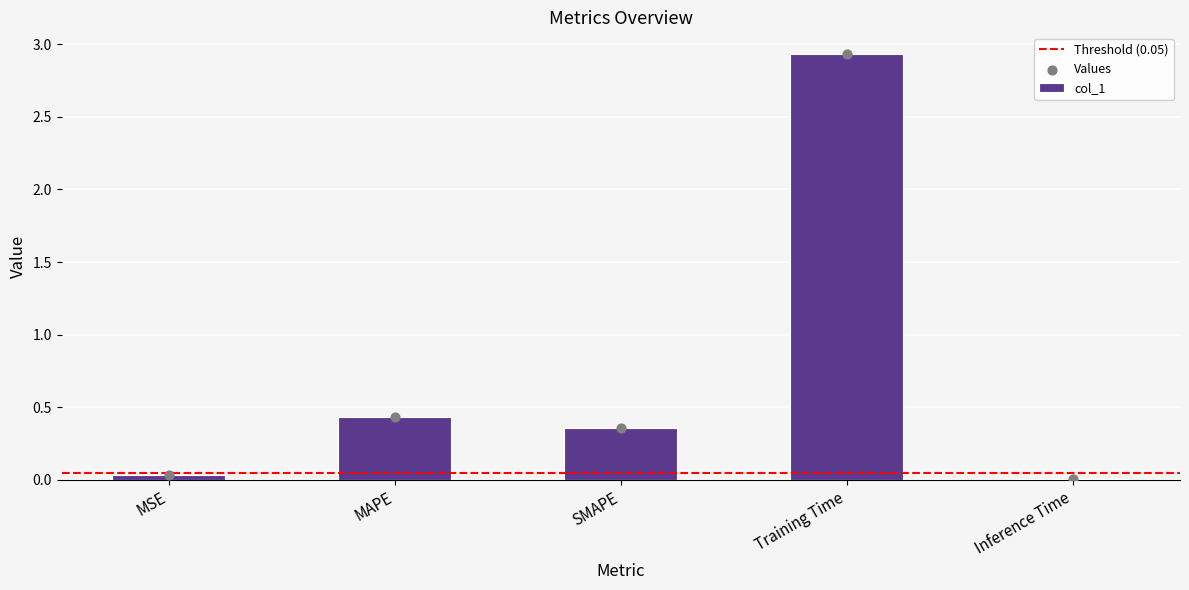

What is the change in value from MAPE to SMAPE?

-0.1